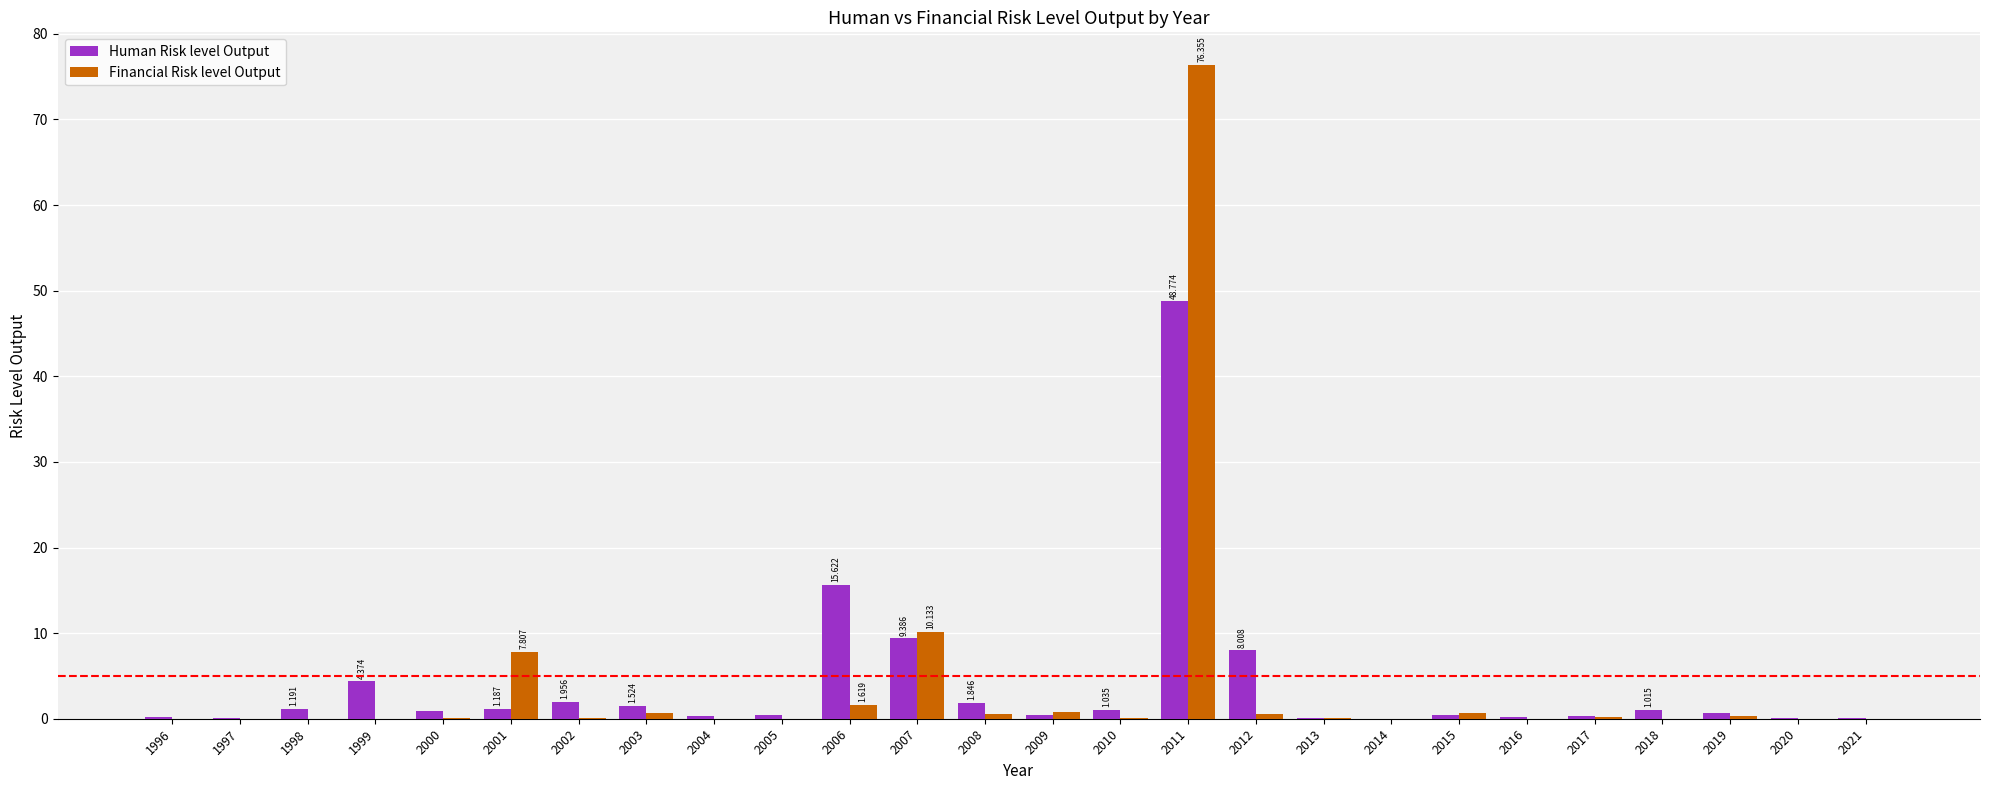

At which category is the sum across all series the highest?

2011